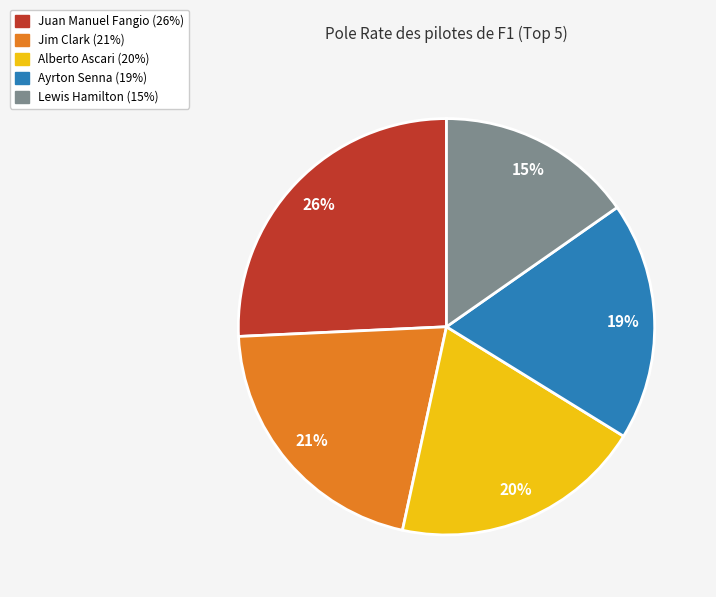

What percentage is the Alberto Ascari slice, to the nearest percent?

20%